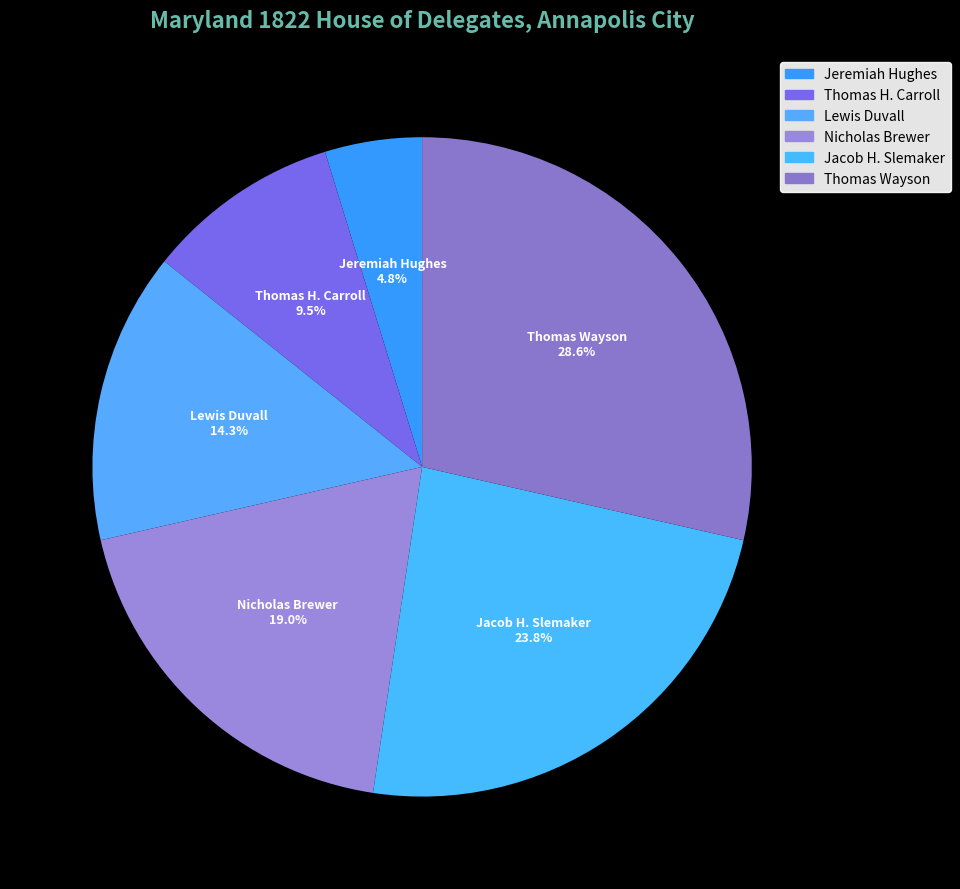

Which has a higher value, Thomas Wayson or Thomas H. Carroll?

Thomas Wayson